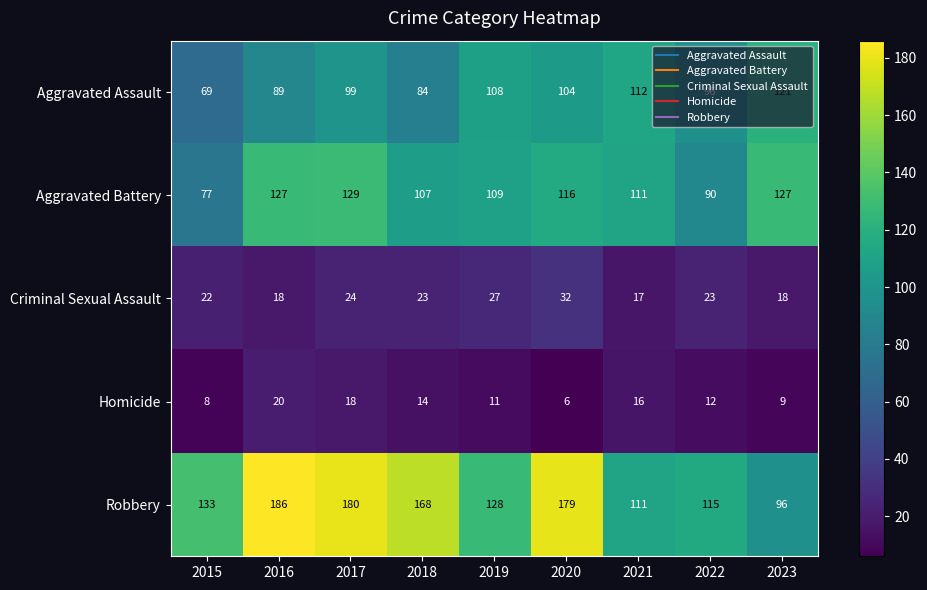

Between 2016 and 2017, which series saw the biggest shift?

Aggravated Assault